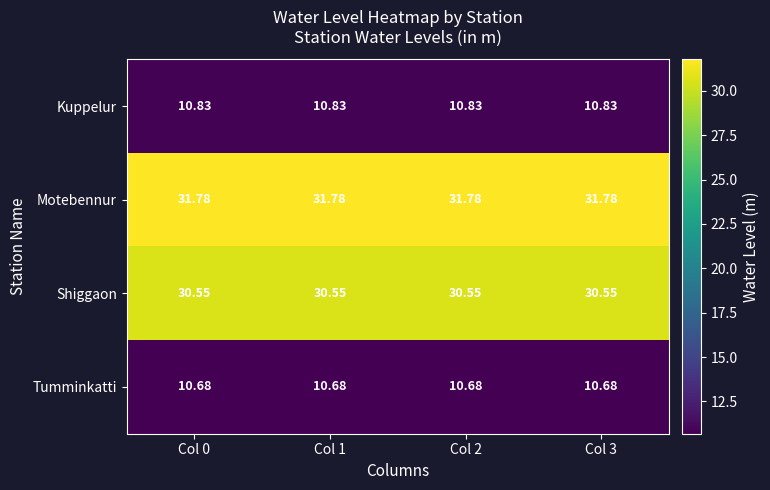

Rank the series at Col 3 from highest to lowest value.

Motebennur, Shiggaon, Kuppelur, Tumminkatti